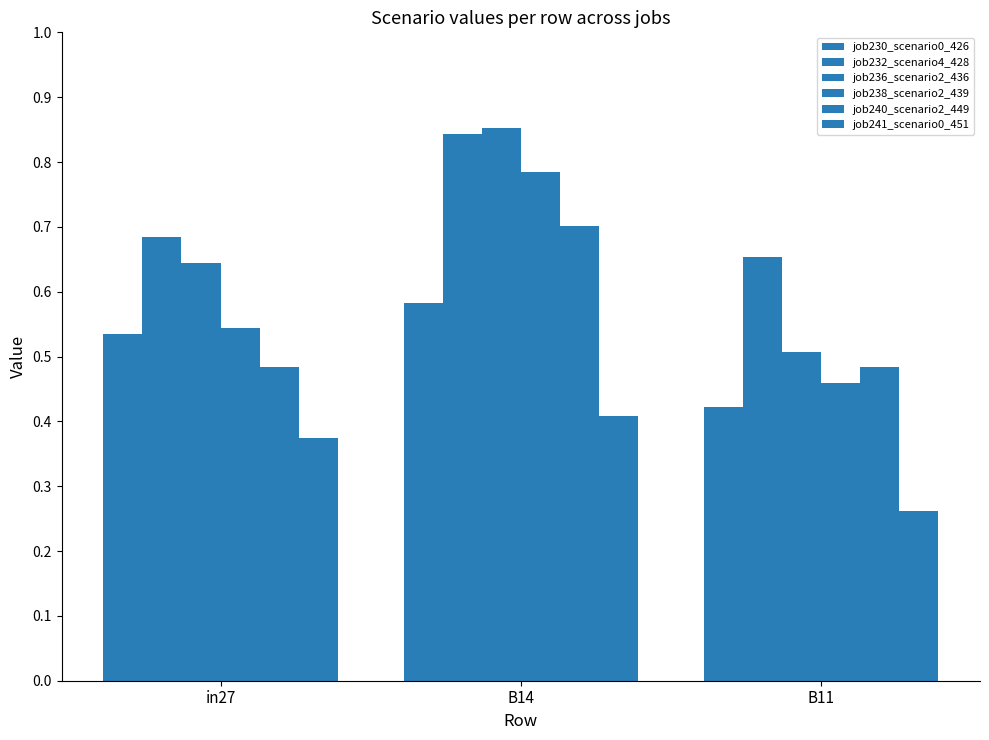

What is the sum of all job230_scenario0_426 values?

1.5